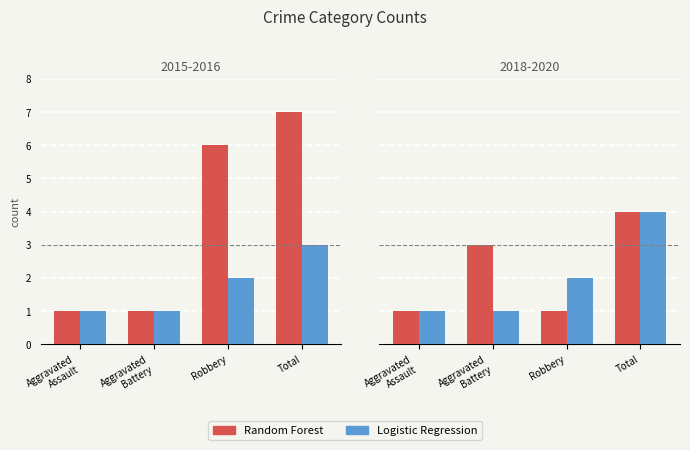

Where is Random Forest nearest to the value 2?

Aggravated
Assault